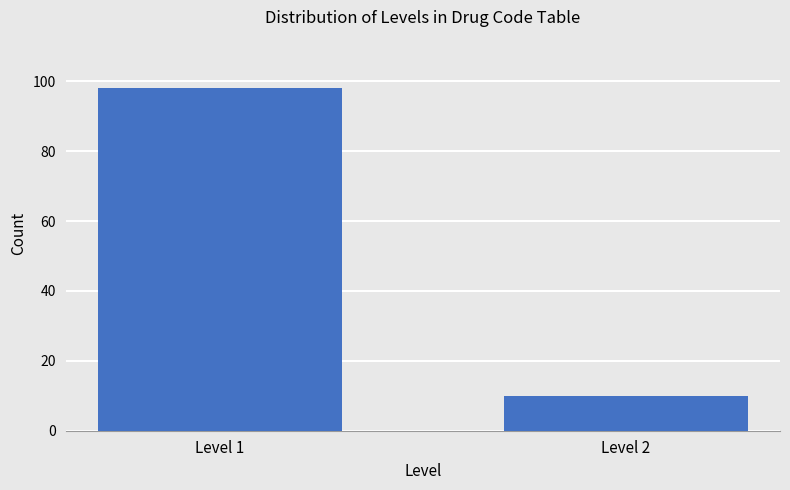

Reading right to left, extract all data points from this chart.

Level 2=10	Level 1=98